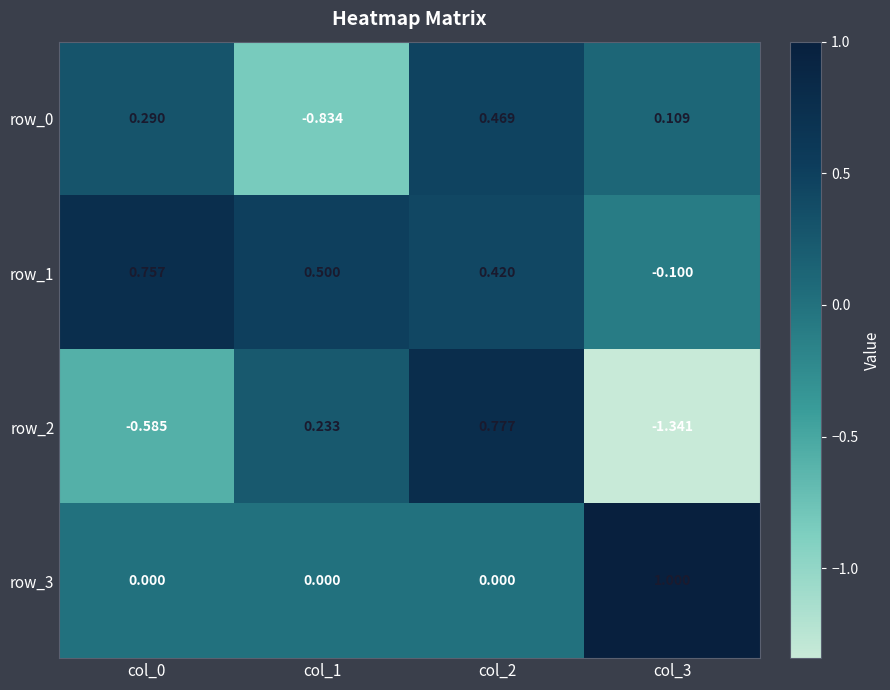

At which label does row_2 first exceed 0?

col_1